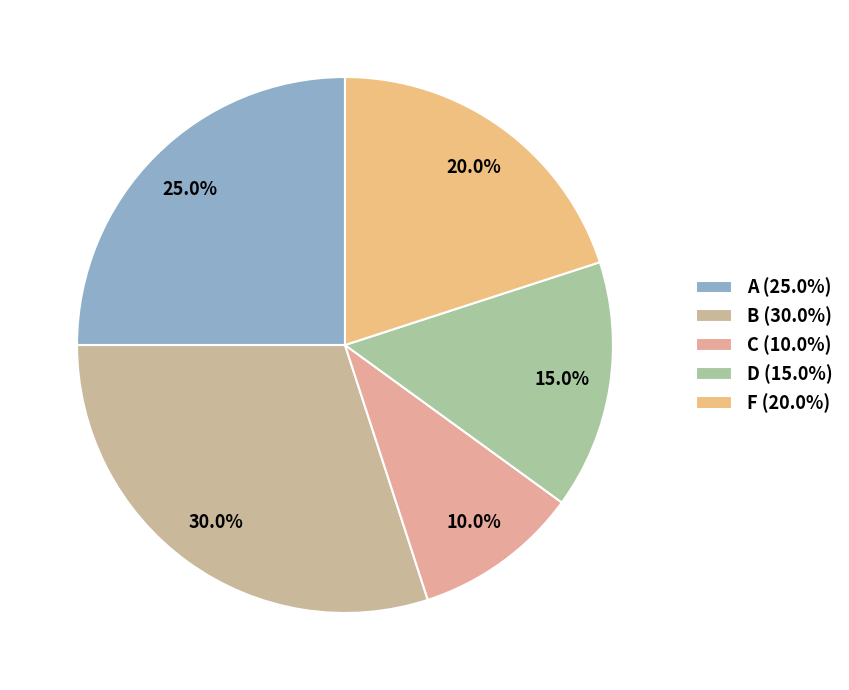

Between C and B, which is larger?

B